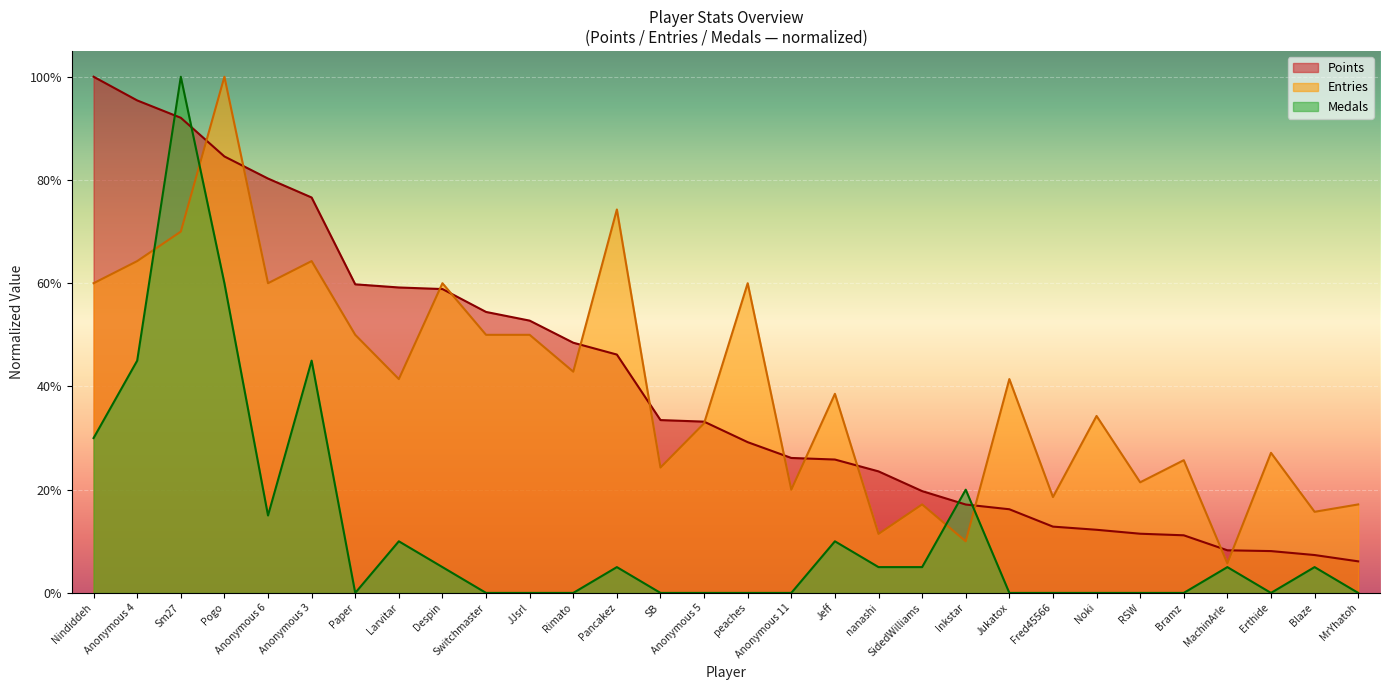

What is the spread (max minus min) of values at Rimato?

48.5